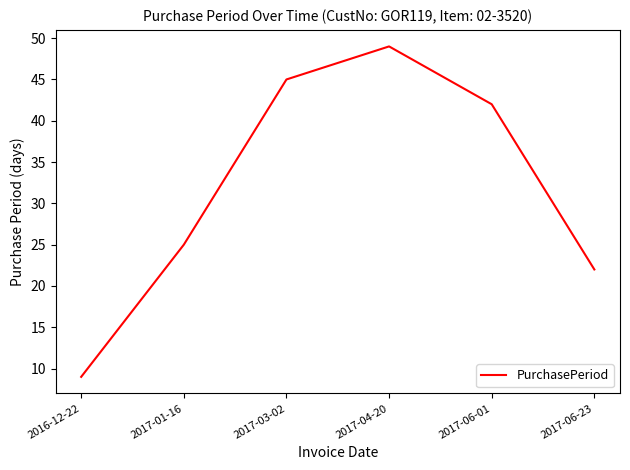

Between 2017-04-20 and 2017-06-01, which is larger?

2017-04-20